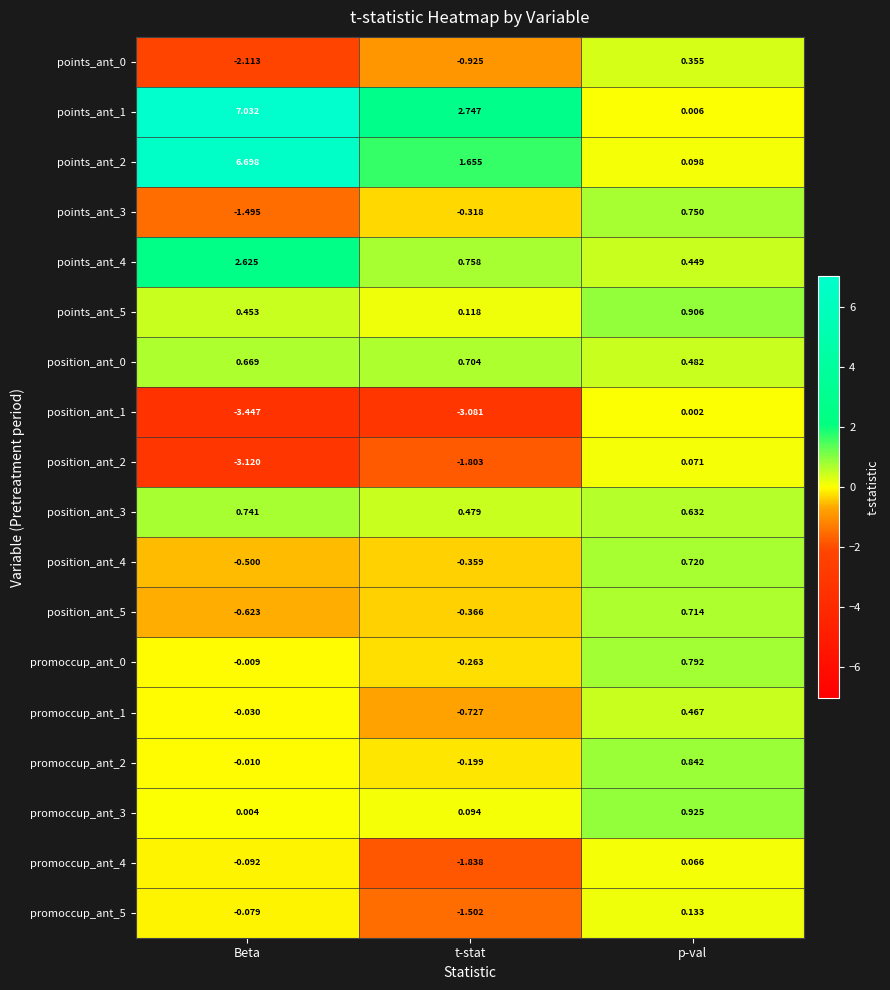

At which category is the sum across all series the highest?

p-val